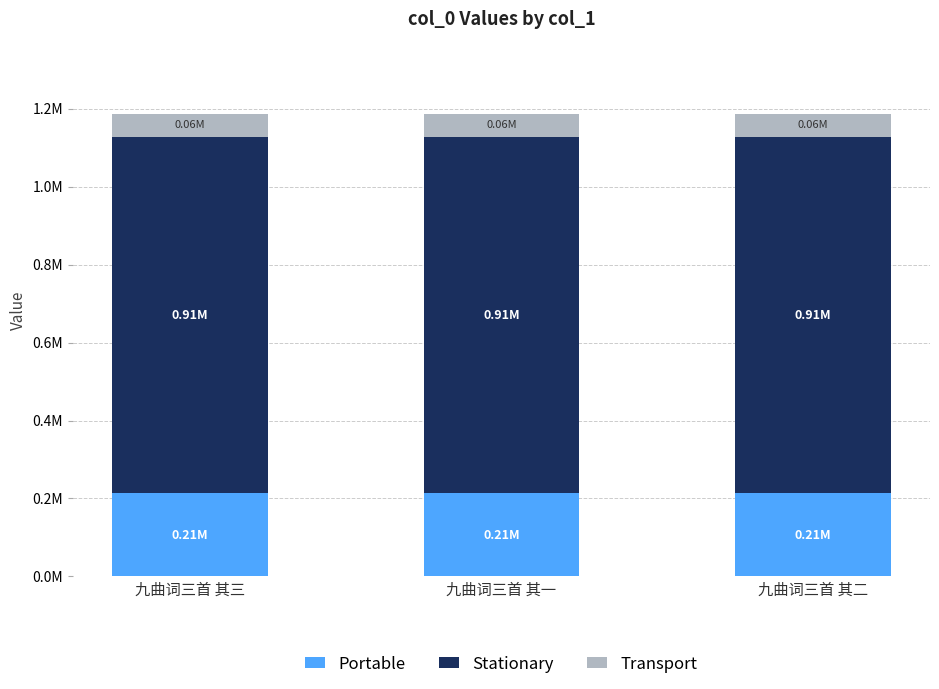

List the labels in order of Stationary value, largest first.

九曲词三首 其三, 九曲词三首 其二, 九曲词三首 其一